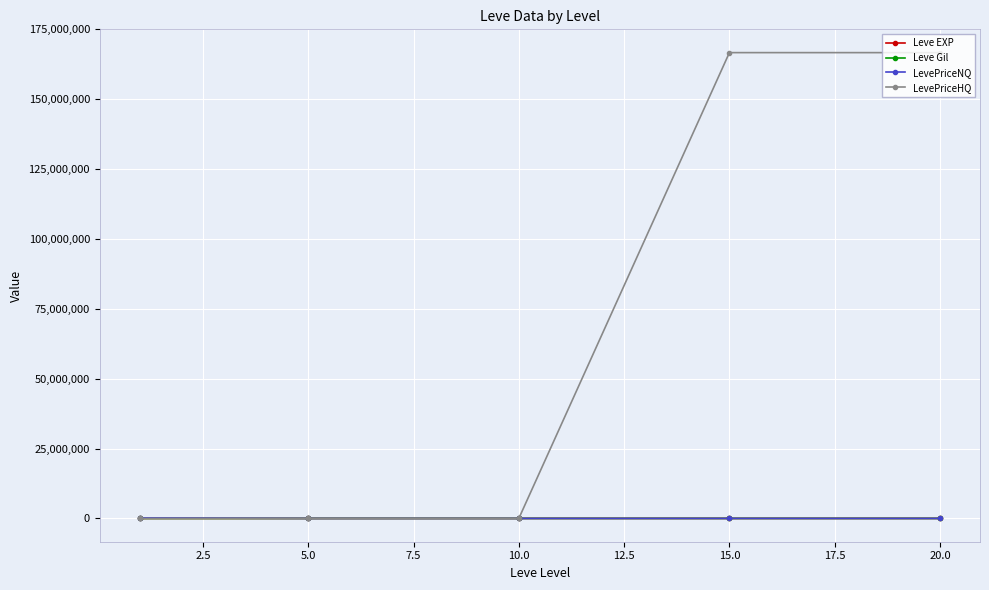

Which series has the largest range (max minus min)?

LevePriceHQ